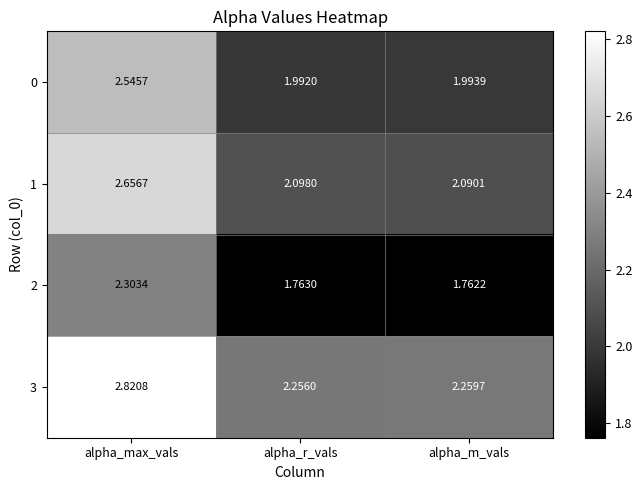

At which category is the sum across all series the highest?

alpha_max_vals